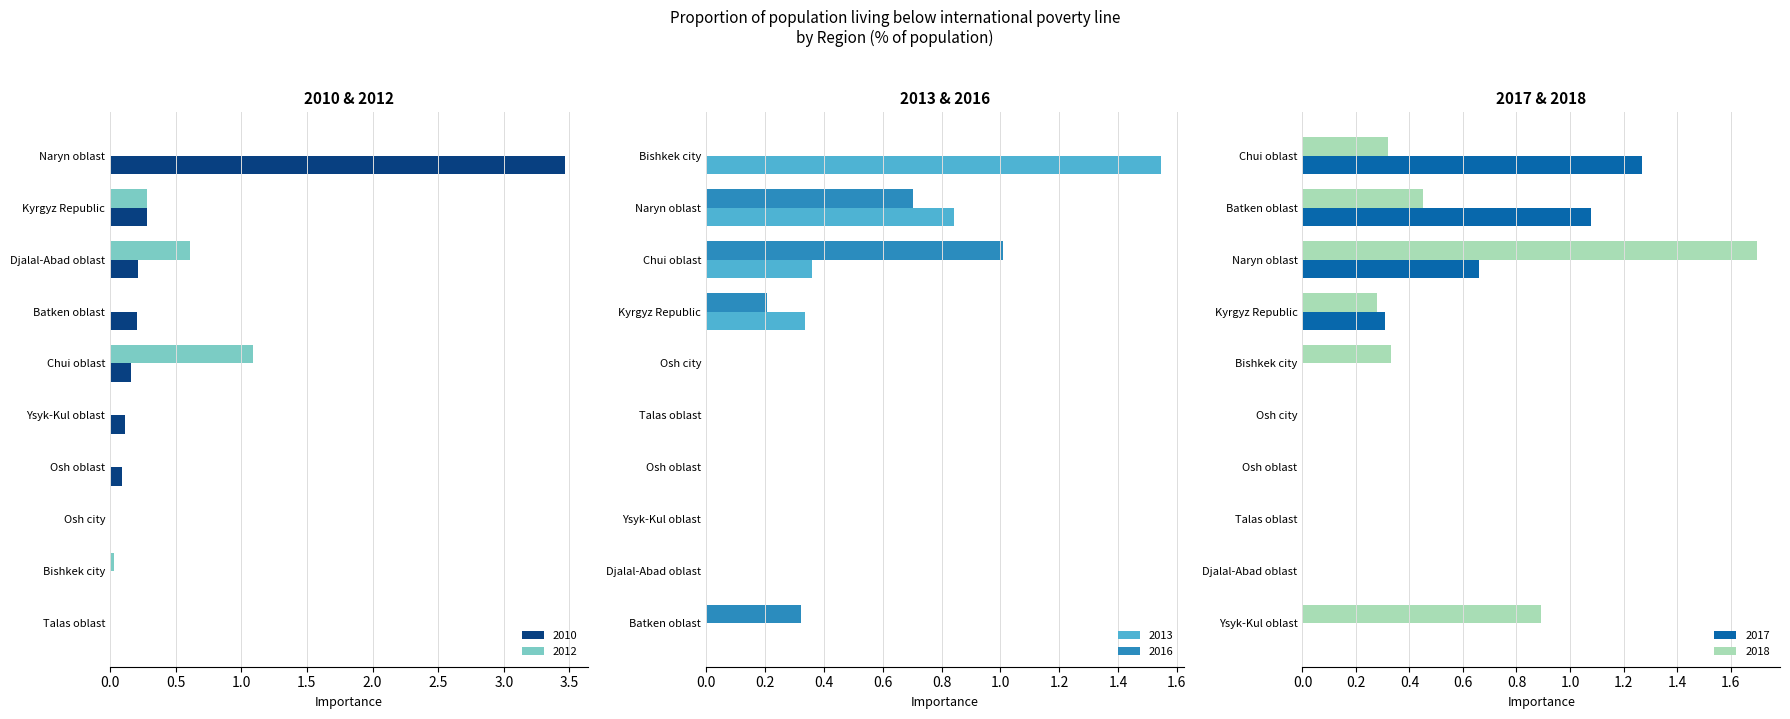

Reading left to right, extract all data points from this chart.

2018: 0.3	0.5	0.0	0.9	1.7	0.0	0.0	0.3	0.3	0.0
2012: 0.3	0.0	0.6	0.0	0.0	0.0	0.0	1.1	0.0	0.0
2013: 0.3	0.0	0.0	0.0	0.8	0.0	0.0	0.4	1.5	0.0
2016: 0.2	0.3	0.0	0.0	0.7	0.0	0.0	1.0	0.0	0.0
2017: 0.3	1.1	0.0	0.0	0.7	0.0	0.0	1.3	0.0	0.0
2010: 0.3	0.2	0.2	0.1	3.5	0.1	0.0	0.2	0.0	0.0